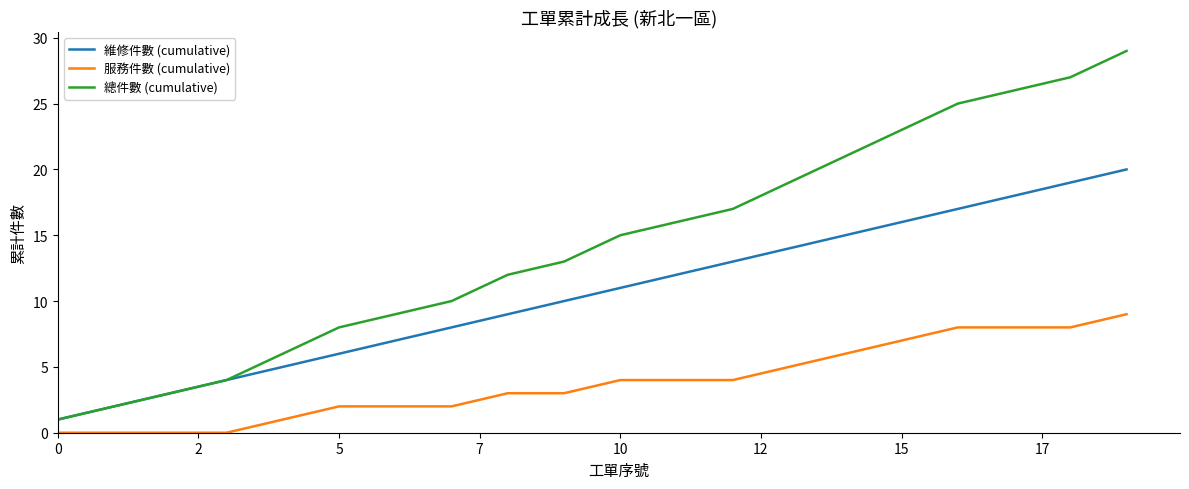

Count the 服務件數 (cumulative) values in the range 2 to 7.

11